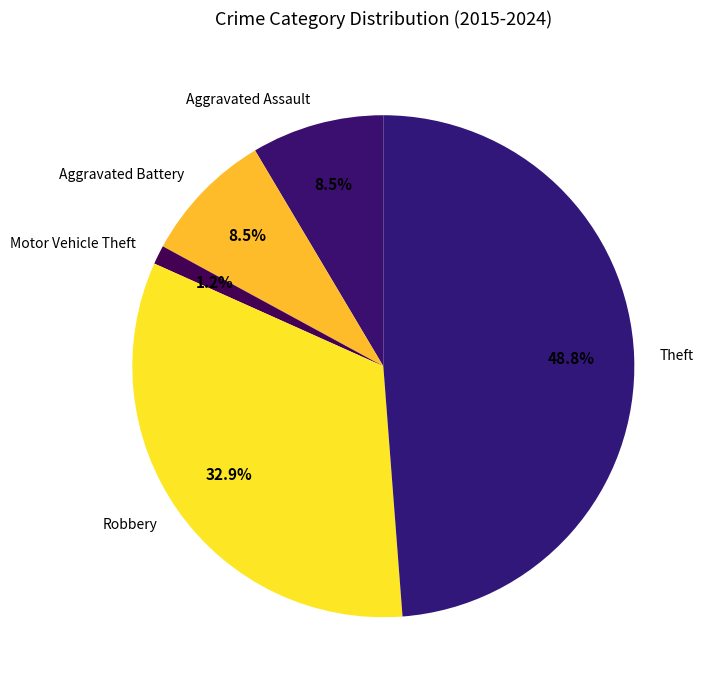

To the nearest percent, what portion does Motor Vehicle Theft represent?

1%